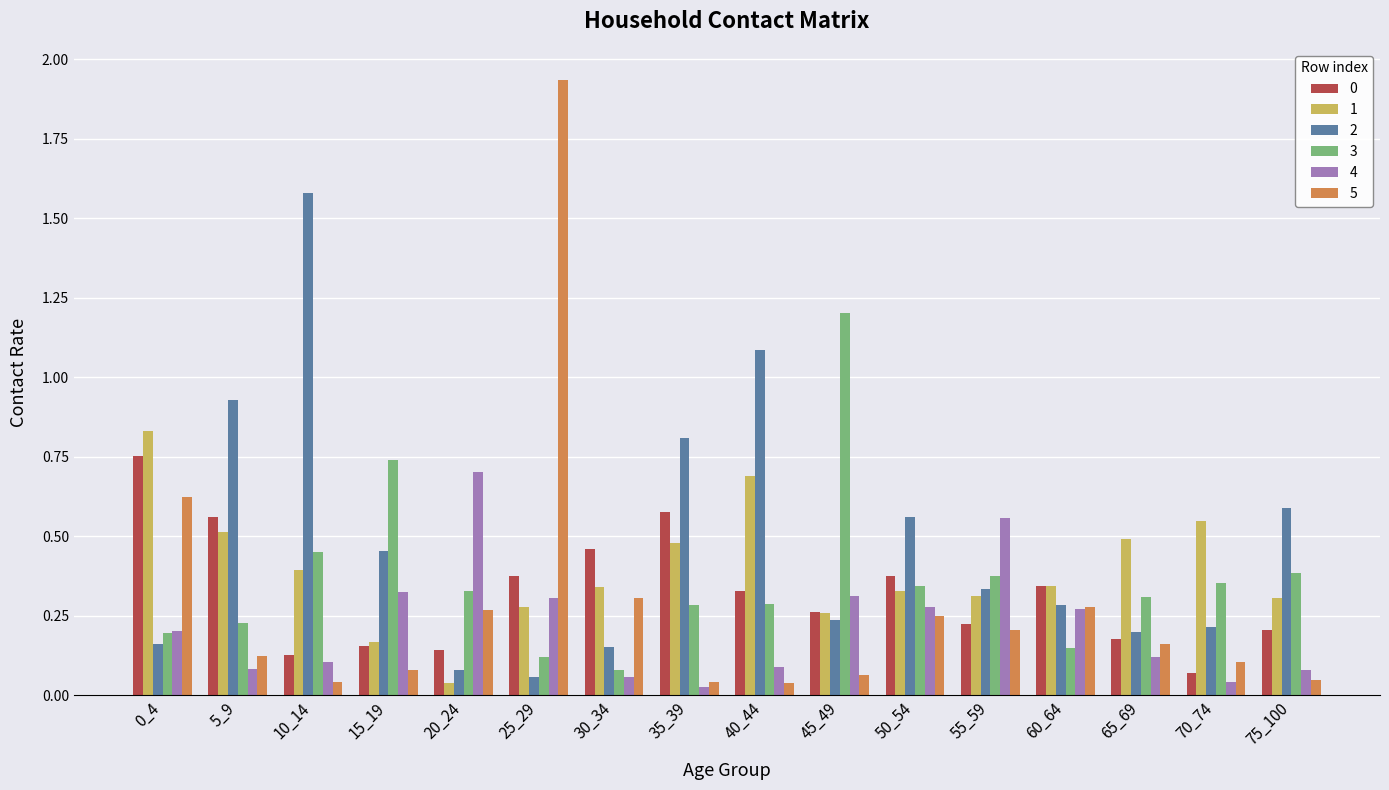

At which category does the chart reach its peak across all series?

25_29